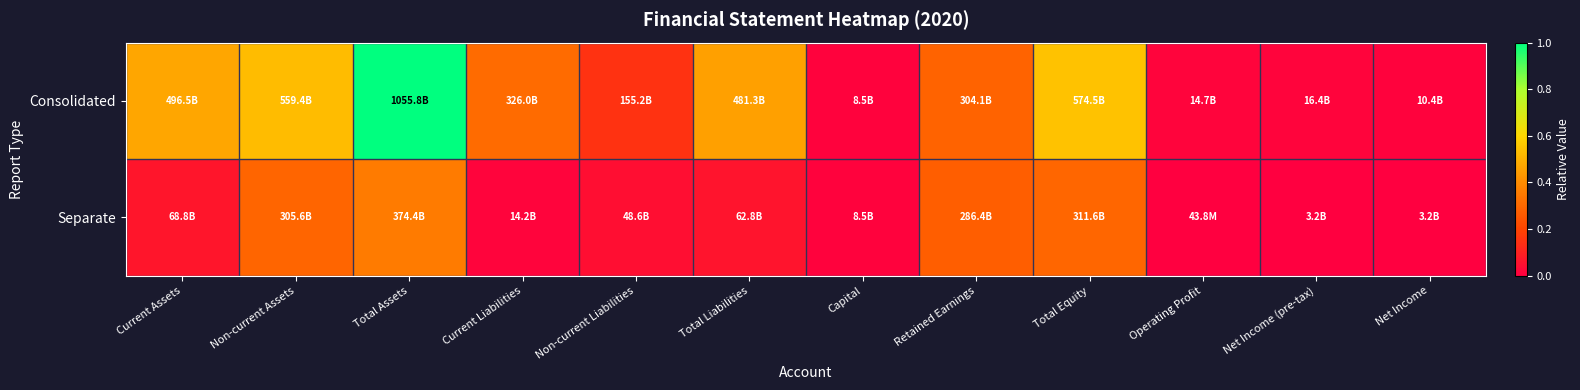

Reading left to right, transcribe all the data shown in this chart.

Consolidated: Current Assets=0.5	Non-current Assets=0.5	Total Assets=1.0	Current Liabilities=0.3	Non-current Liabilities=0.1	Total Liabilities=0.5	Capital=0.0	Retained Earnings=0.3	Total Equity=0.5	Operating Profit=0.0	Net Income (pre-tax)=0.0	Net Income=0.0
Separate: Current Assets=0.1	Non-current Assets=0.3	Total Assets=0.4	Current Liabilities=0.0	Non-current Liabilities=0.0	Total Liabilities=0.1	Capital=0.0	Retained Earnings=0.3	Total Equity=0.3	Operating Profit=0.0	Net Income (pre-tax)=0.0	Net Income=0.0